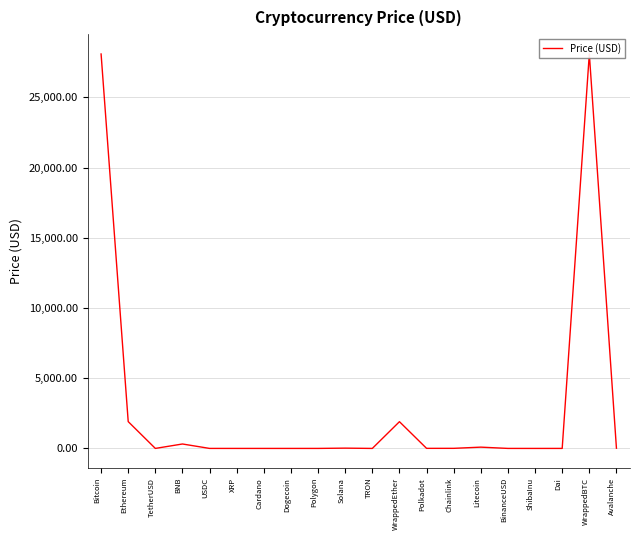

What is the difference between the maximum and minimum values?

28101.8